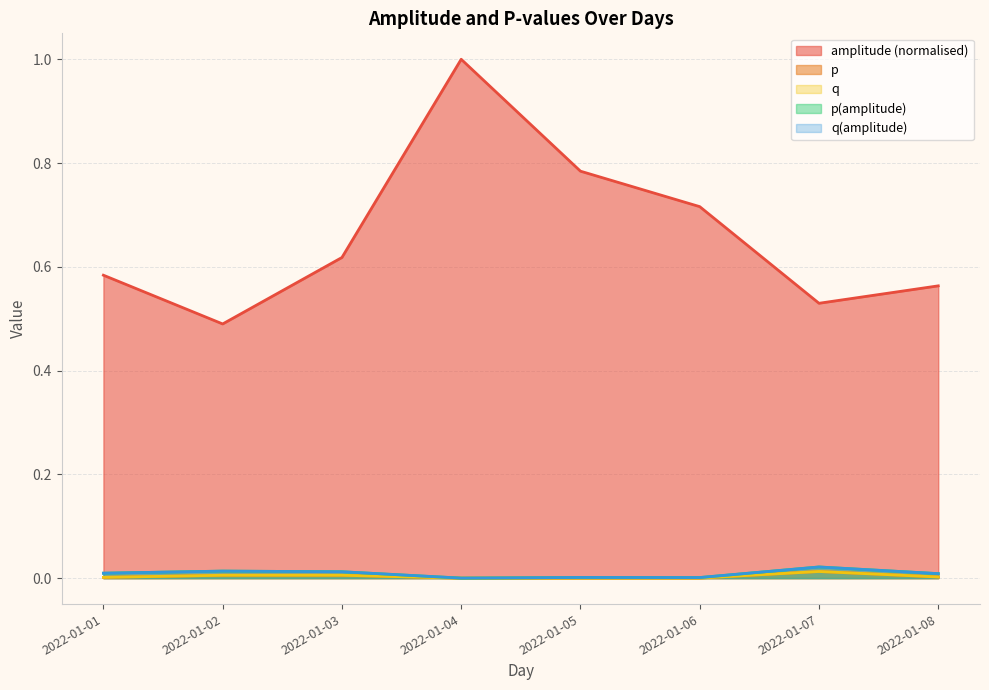

At how many categories does at least one series exceed 0?

8